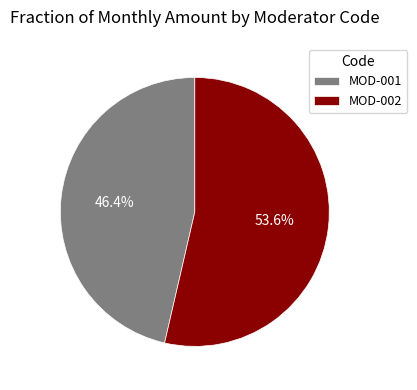

To the nearest percent, what is the average slice percentage?

50%